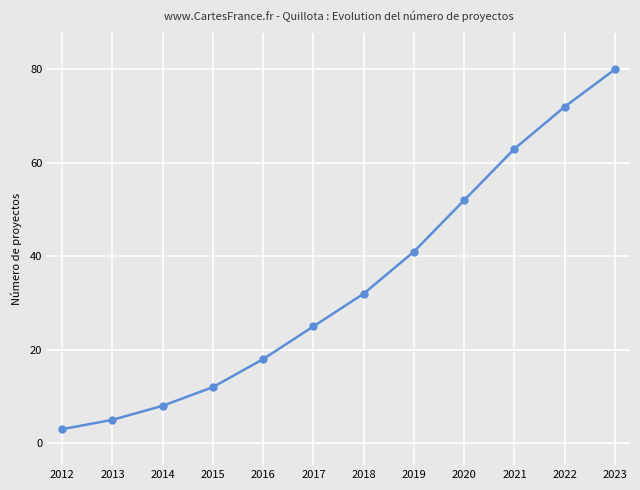

Rank the categories by value from lowest to highest.

2012, 2013, 2014, 2015, 2016, 2017, 2018, 2019, 2020, 2021, 2022, 2023